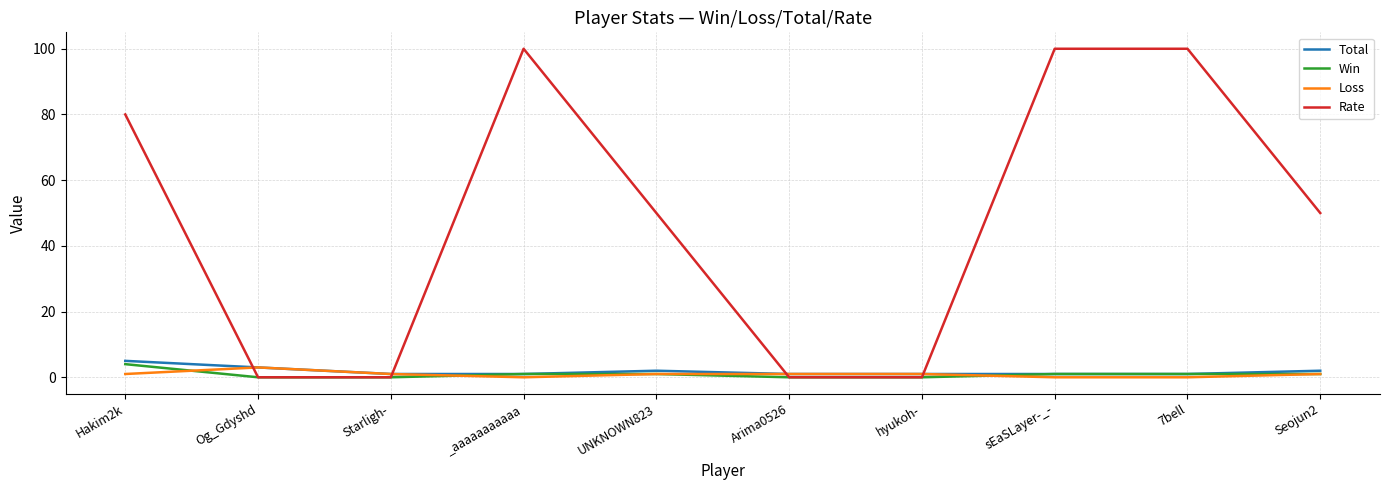

Is it true that Rate equals 85 at UNKNOWN823?

False